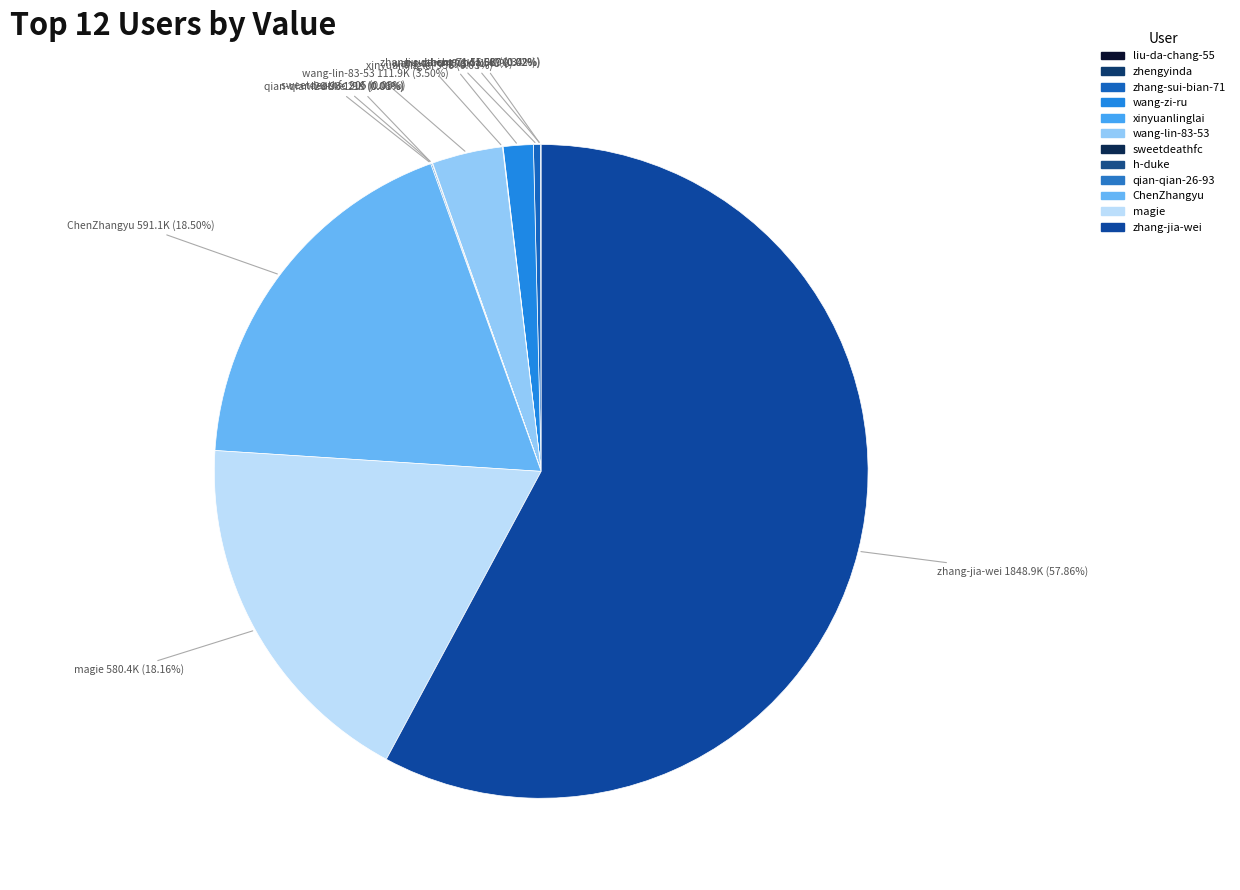

Is the sum of ChenZhangyu and zhang-jia-wei greater than half?

Yes